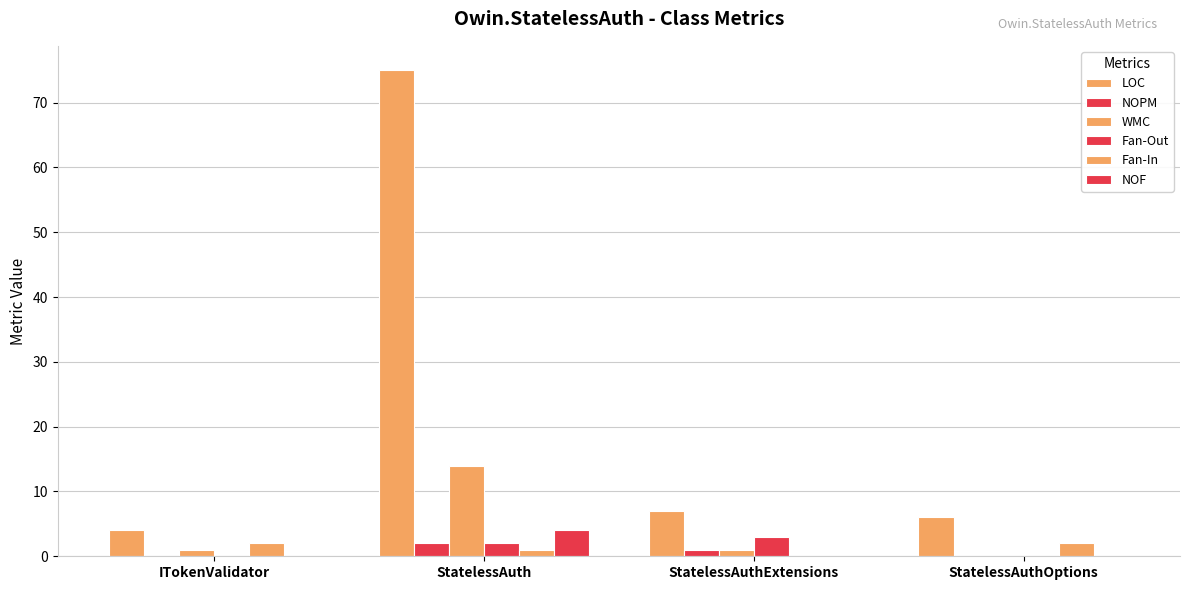

At which label is Fan-In closest to 1?

StatelessAuth